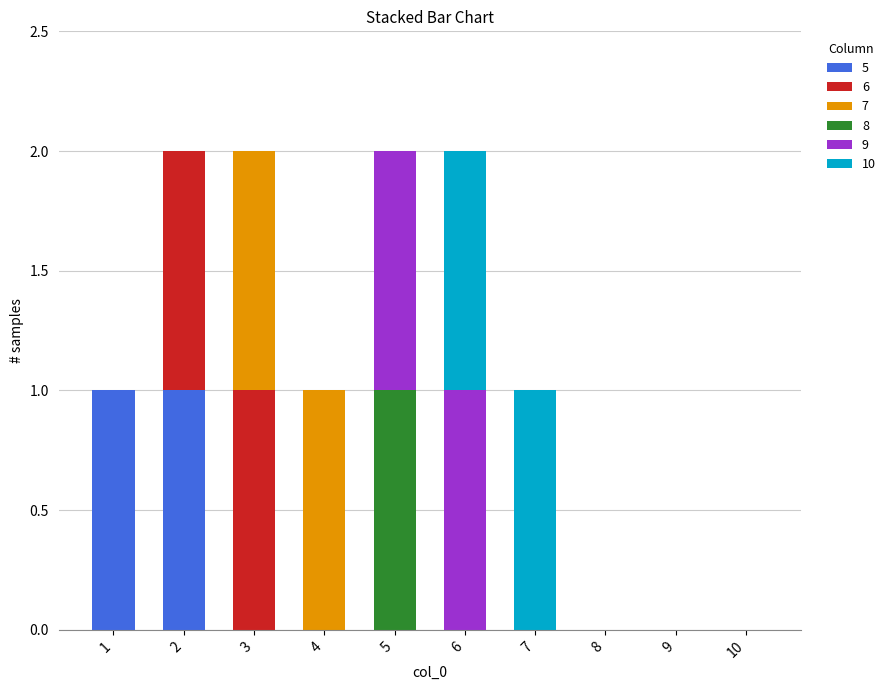

Count the number of data series in this chart.

6